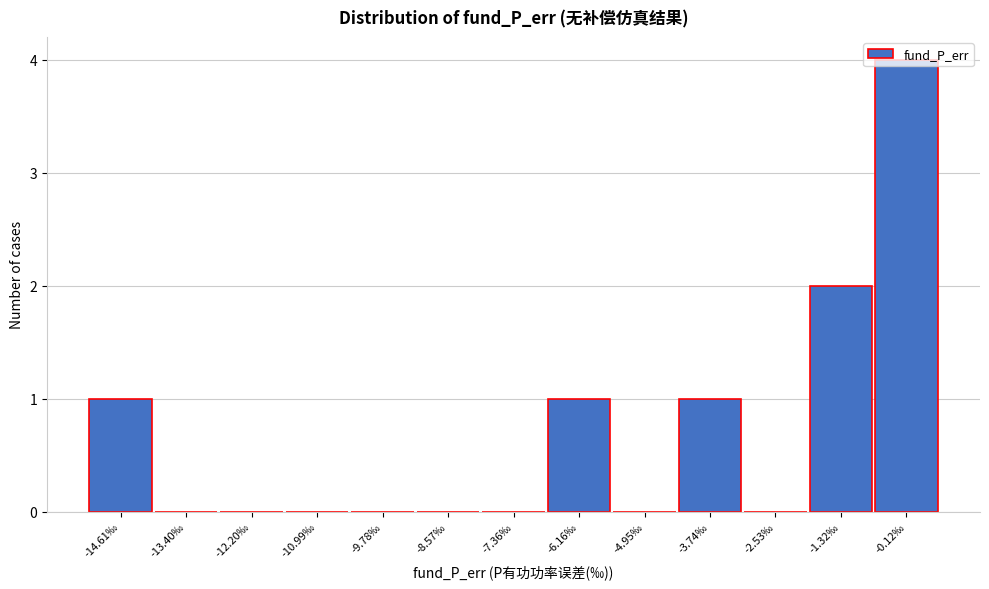

What is the maximum value shown in the chart?

4